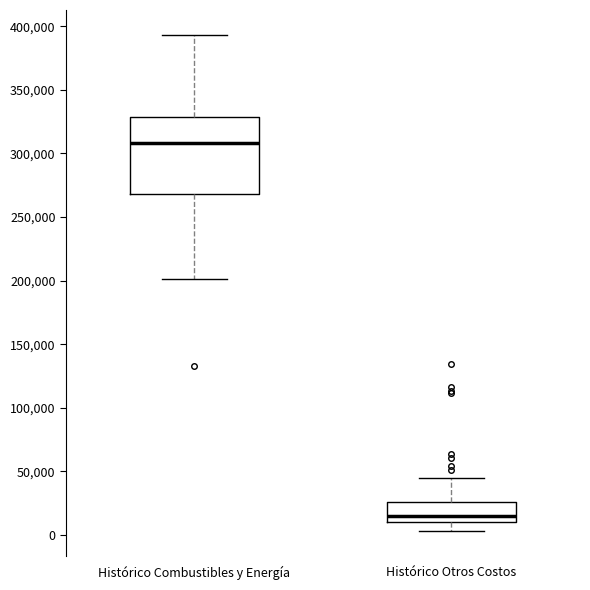

Where is the upper edge of the box for Histórico Otros Costos on the y-axis? The values are not printed on the chart, so give them approximately, as read against the axis.

25000